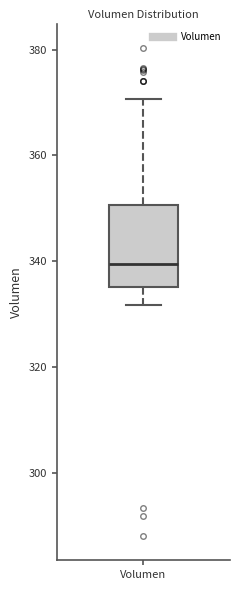

Transcribe this box plot: give where the median line is, the range the box spans, and where the two whiskers end, as read against the y-axis. The values are not printed on the chart, so give them approximately, as read against the axis.

median 340, box 336 to 350, whiskers 332 to 370